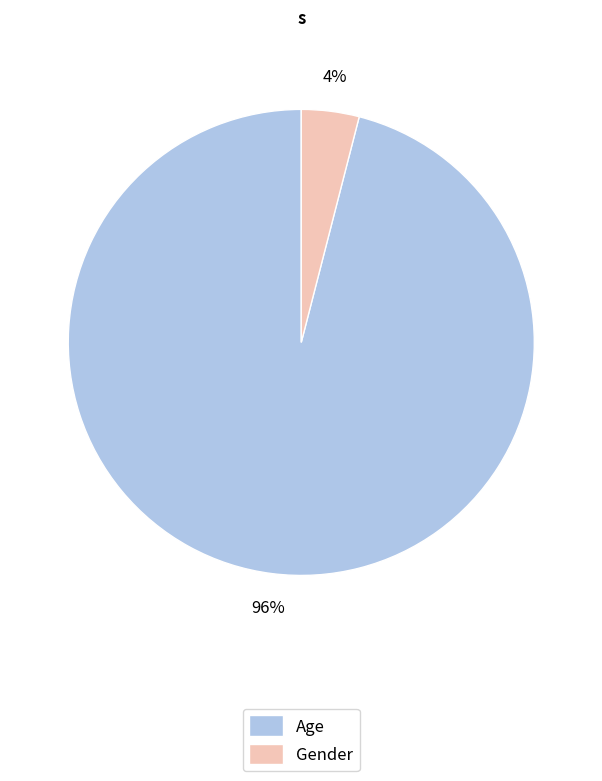

How many slices are in this pie chart?

2